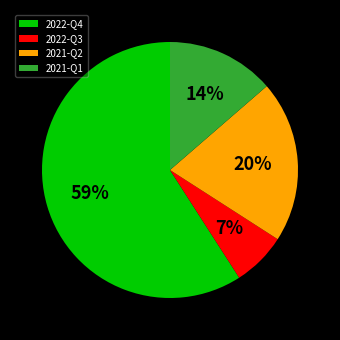

Rank the categories by value from lowest to highest.

2022-Q3, 2021-Q1, 2021-Q2, 2022-Q4